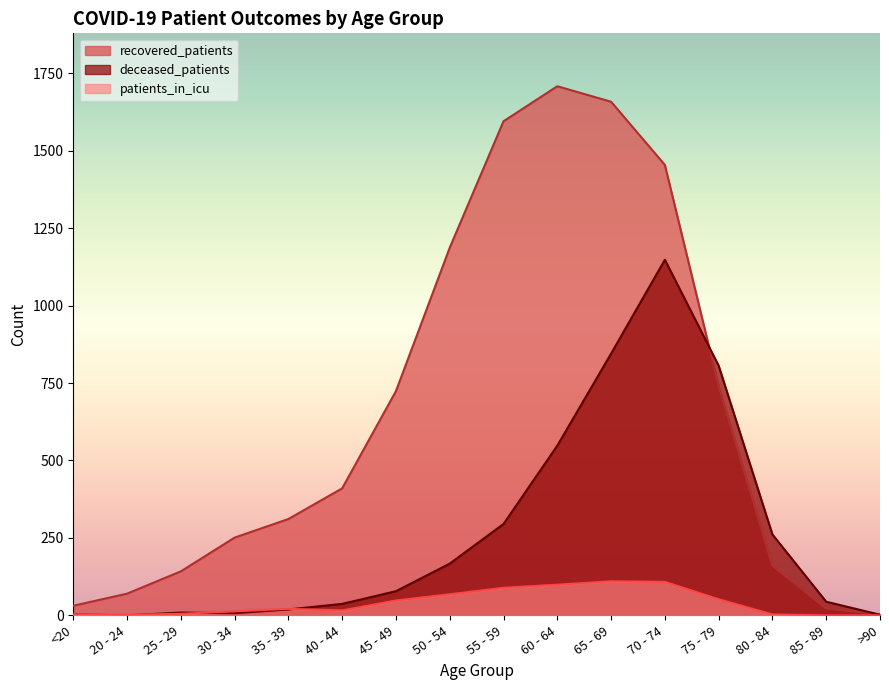

How many interior local peaks does the patients_in_icu series have?

2